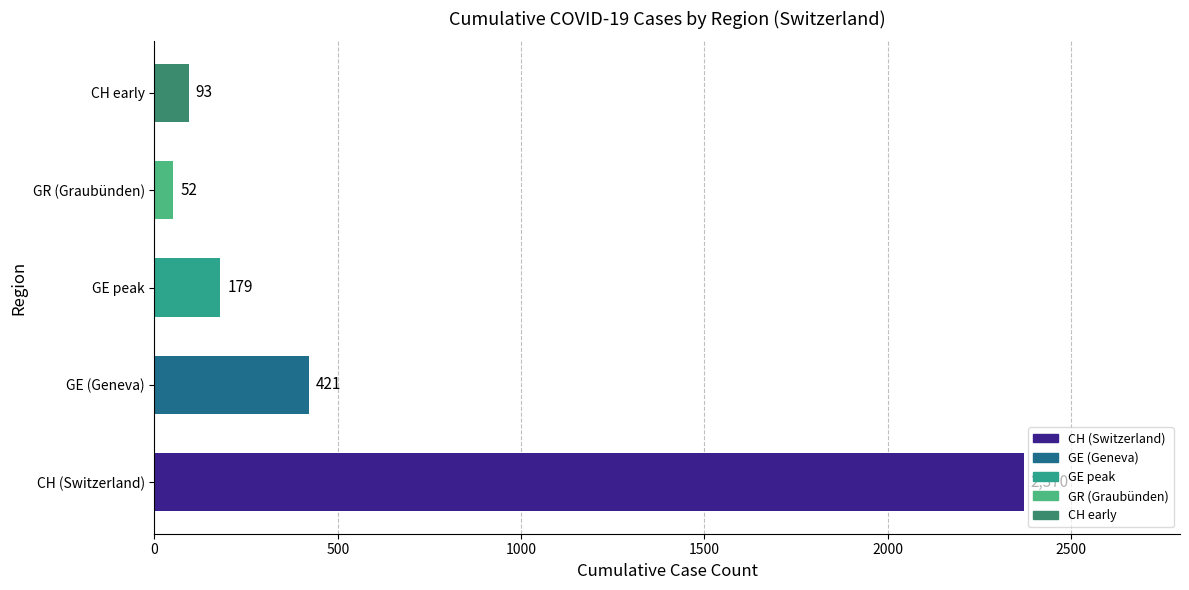

The value at CH (Switzerland) is 2370. True or false?

True